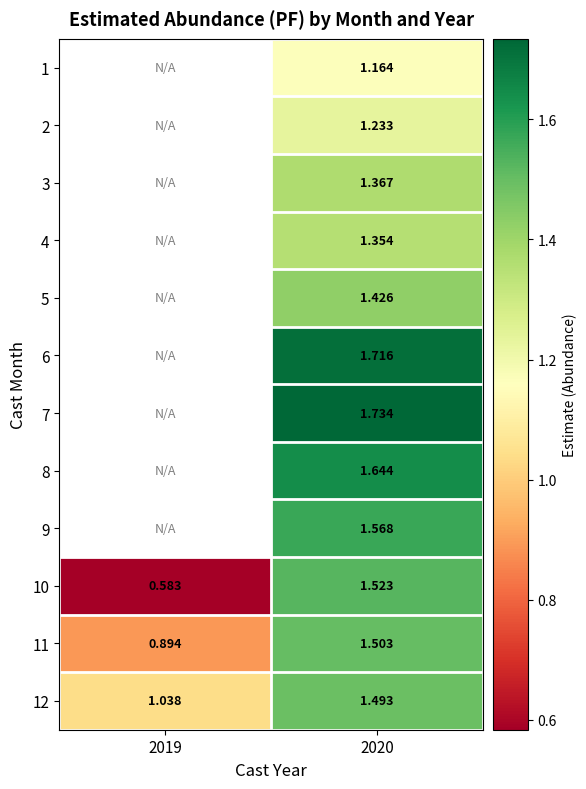

Is it true that 1 equals 2.0 at 2020?

False